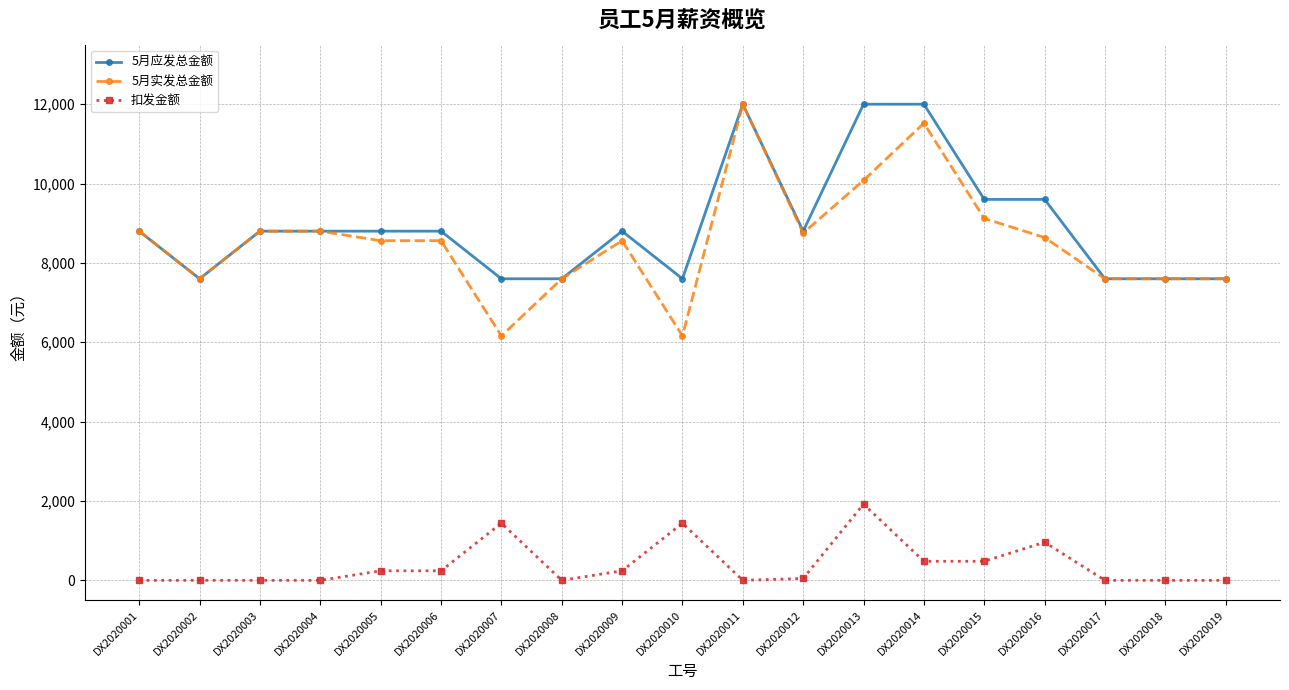

What is the total value across all series at DX2020010?

15200